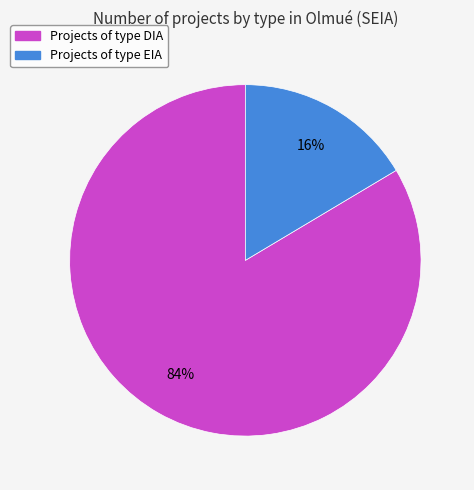

Does any single category account for the majority?

Yes